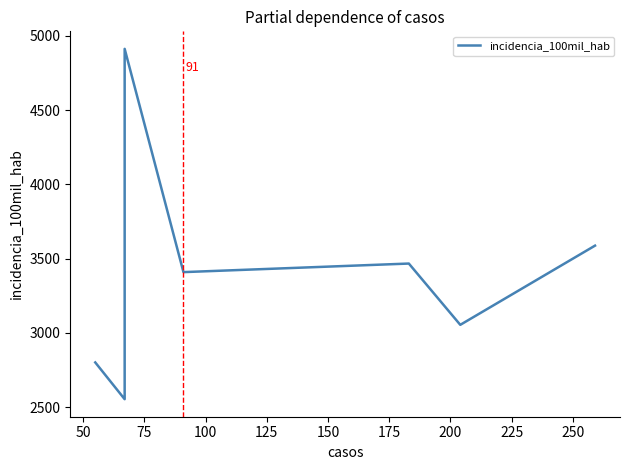

Reading right to left, transcribe all the data shown in this chart.

3587.8	3054.8	3467.2	3409.5	4912.0	2554.3	2801.8